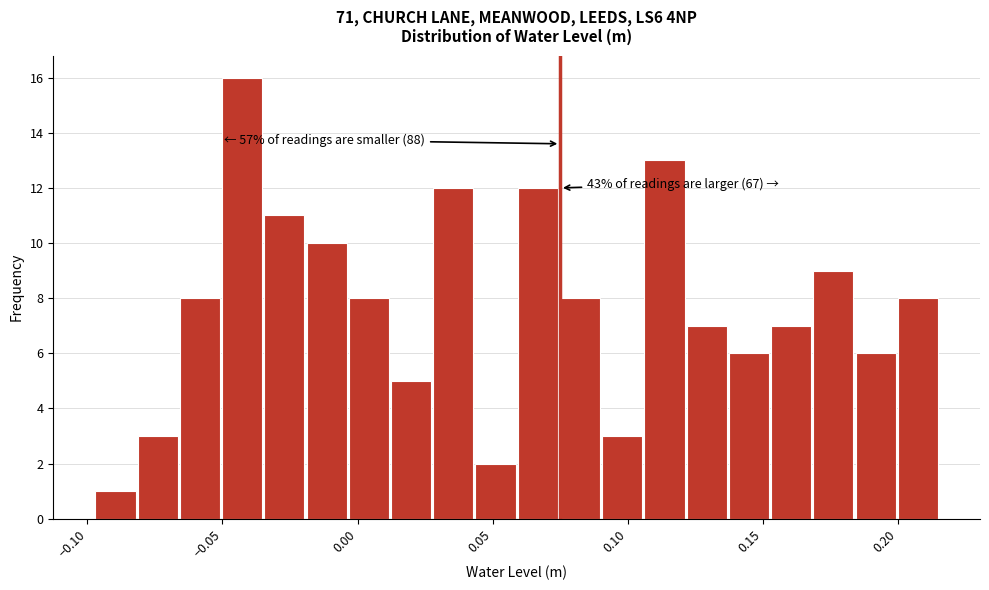

Around what value on the x-axis is the tallest bar? Give the approximate position of its centre, as read against the axis.

-0.045